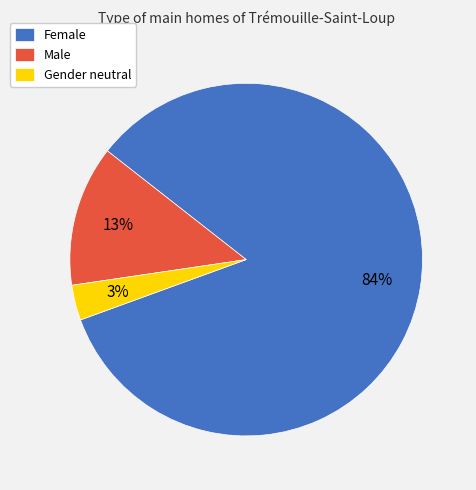

Count the number of slices in the pie.

3